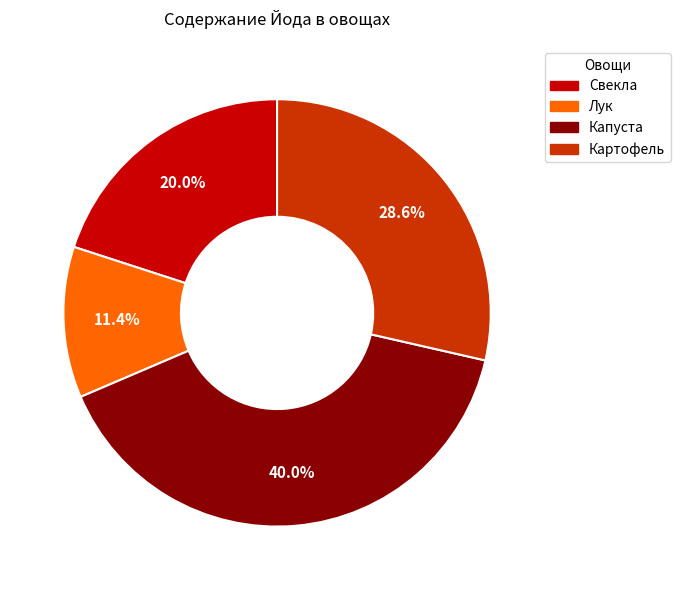

What percentage is NOT represented by Капуста?

60.0%